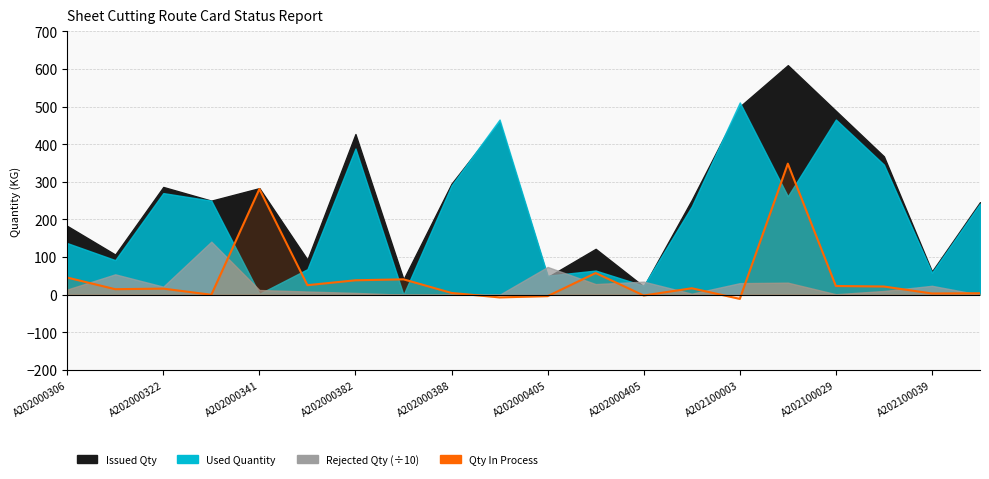

The chart shows a value of 38.5 at A202000382. True or false?

True